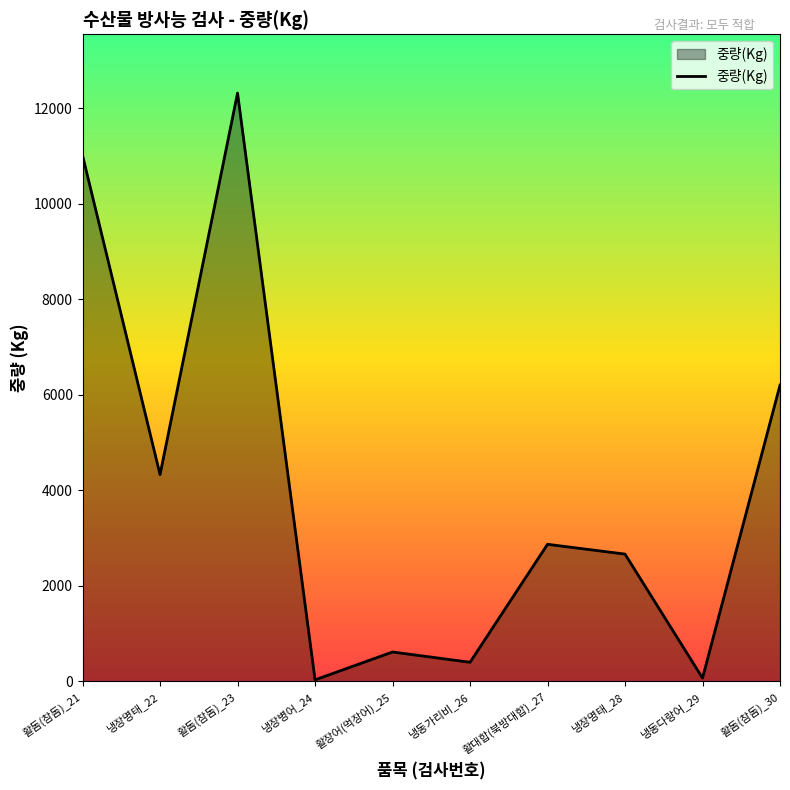

How many values are below 2870?

5